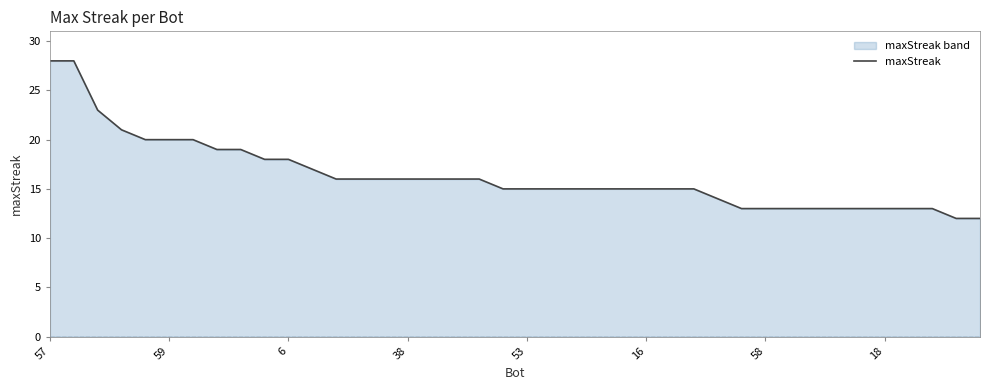

What is the minimum value shown in the chart?

12